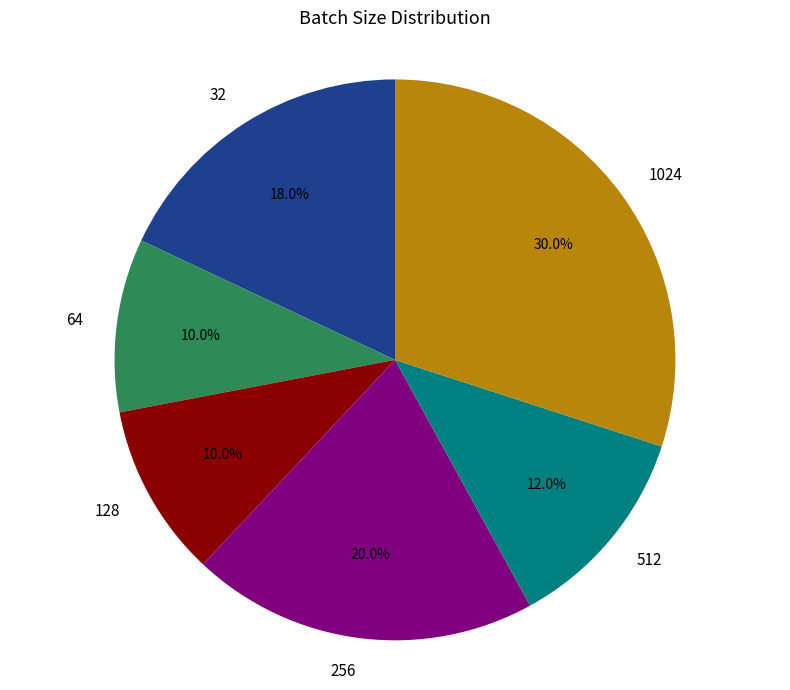

What is the largest slice in the pie chart?

1024